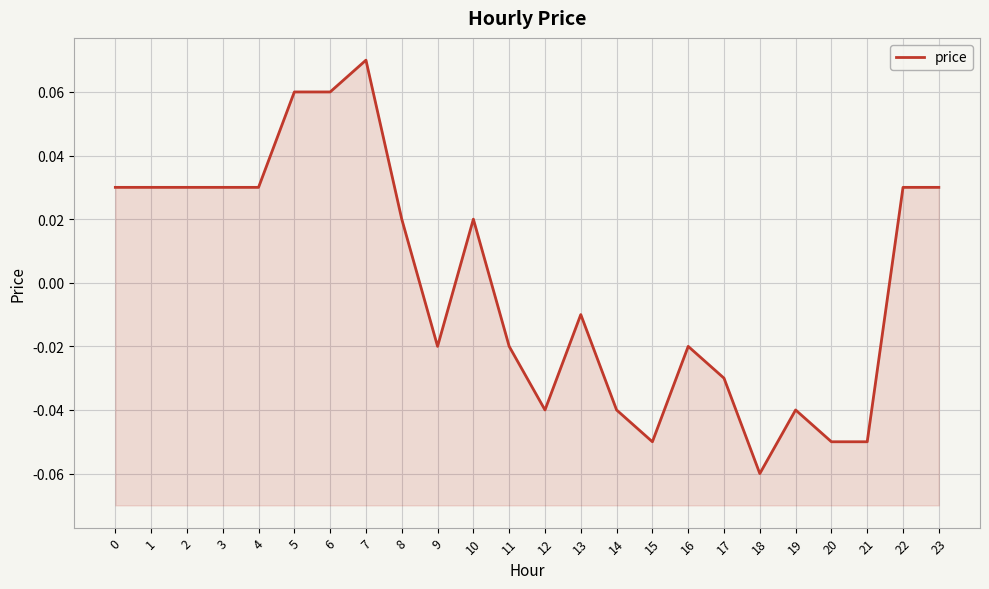

The chart shows a value of -0.1 at 21. True or false?

False